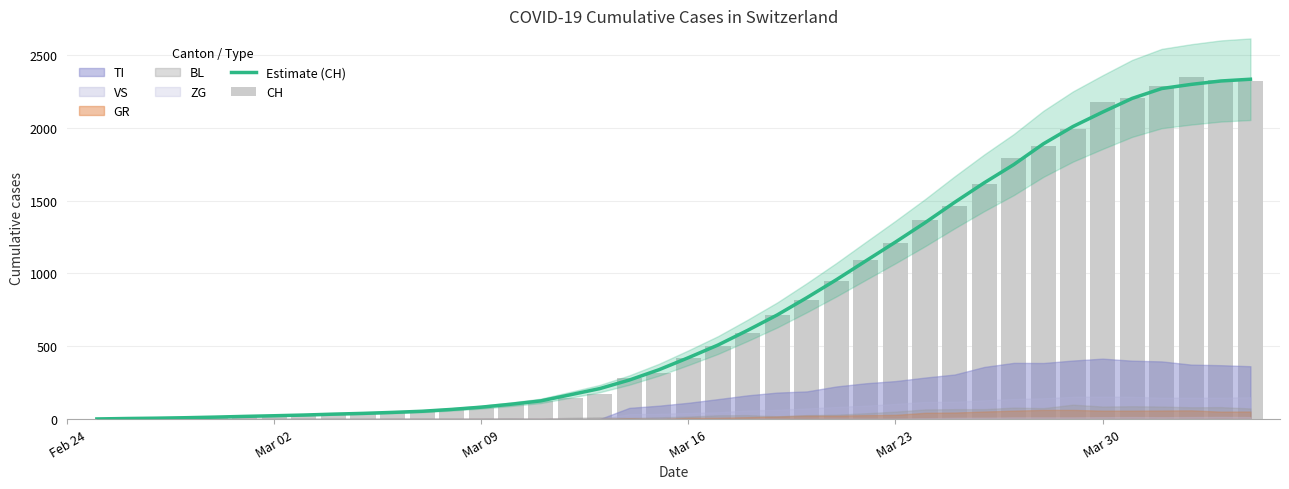

What is the difference between the maximum and minimum values in the Estimate (CH) series?

2332.3